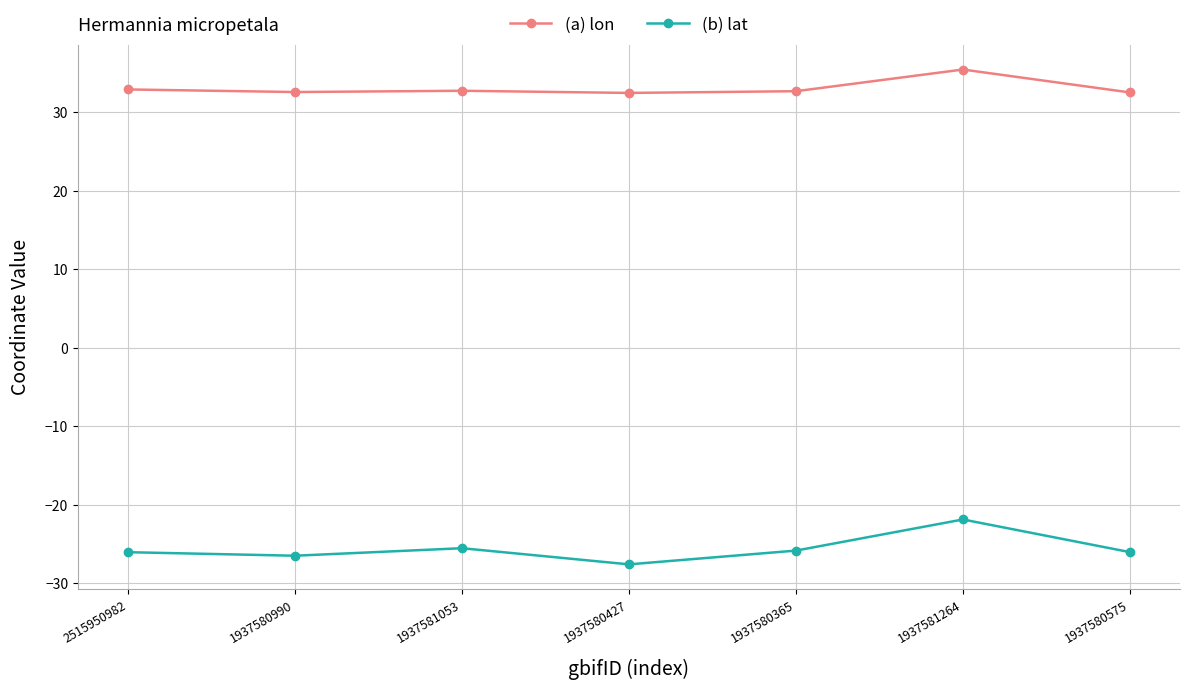

What is the total value across all series at 1937580990?

6.1